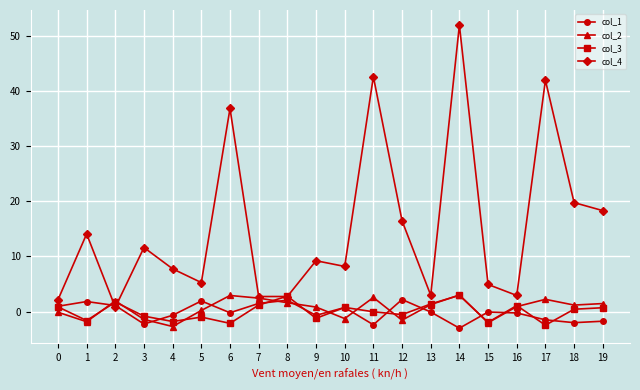

What is the difference between the maximum and second lowest values in the col_2 series?

5.0